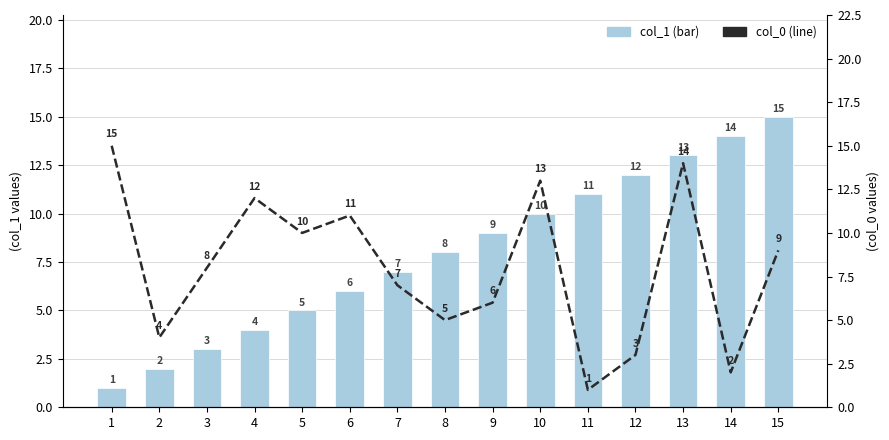

What is the sum of all col_1 (bar) values?

120